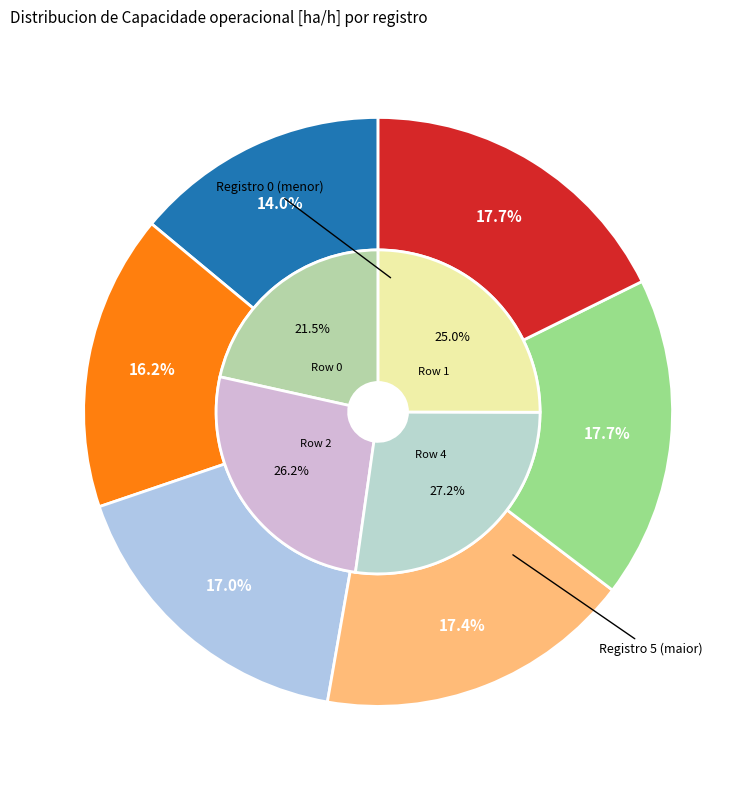

The 3 slice represents 4% of the pie. True or false?

False